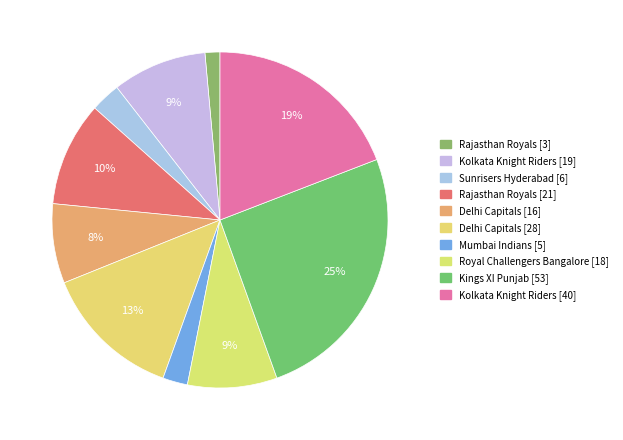

How many slices are in this pie chart?

10